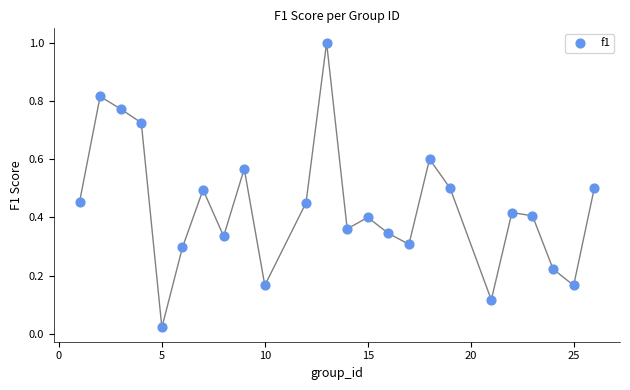

What is the range of X values (max minus min)?

25.0